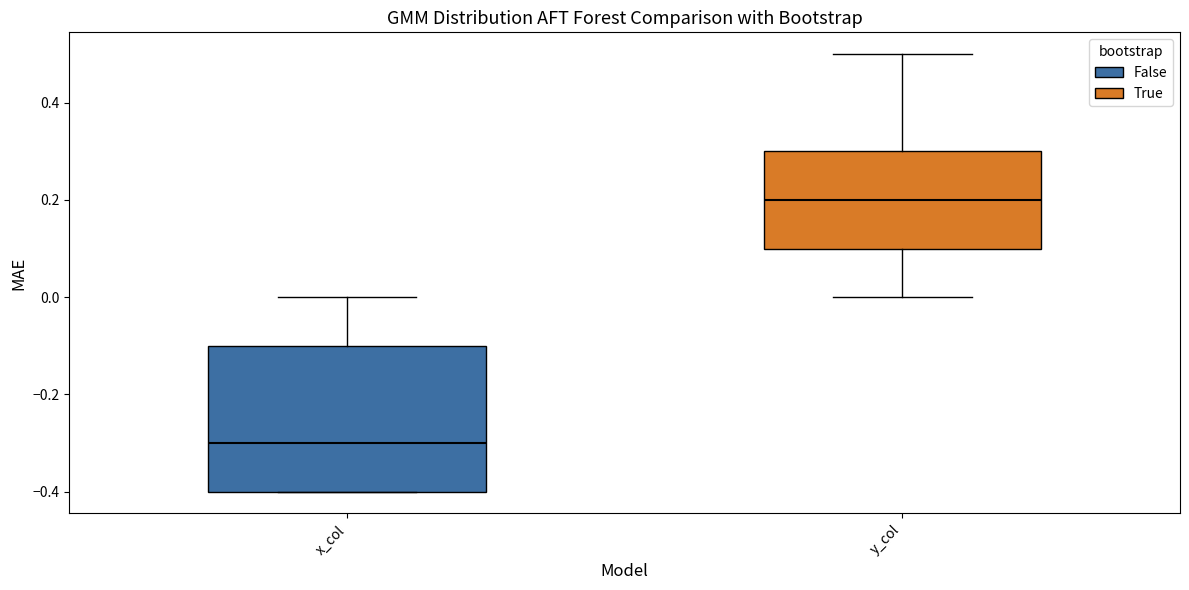

Which box has the lowest median line?

x_col